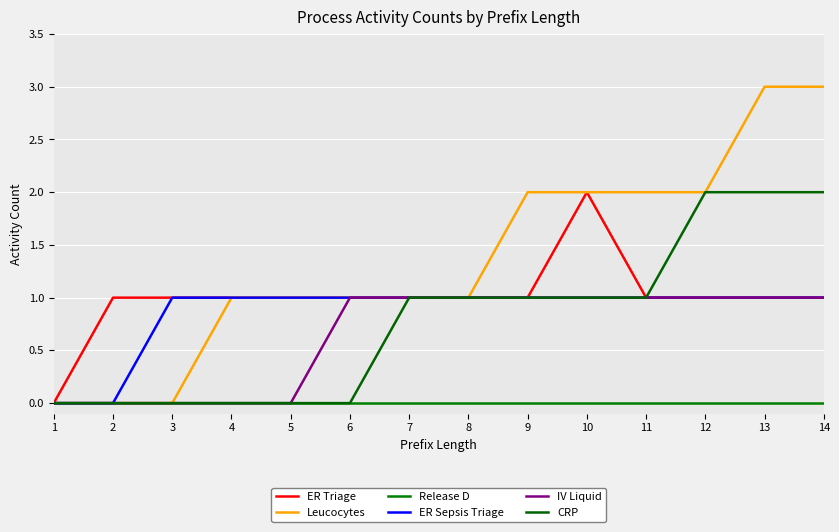

Rank the series at 10 from highest to lowest value.

ER Triage, Leucocytes, ER Sepsis Triage, IV Liquid, CRP, Release D